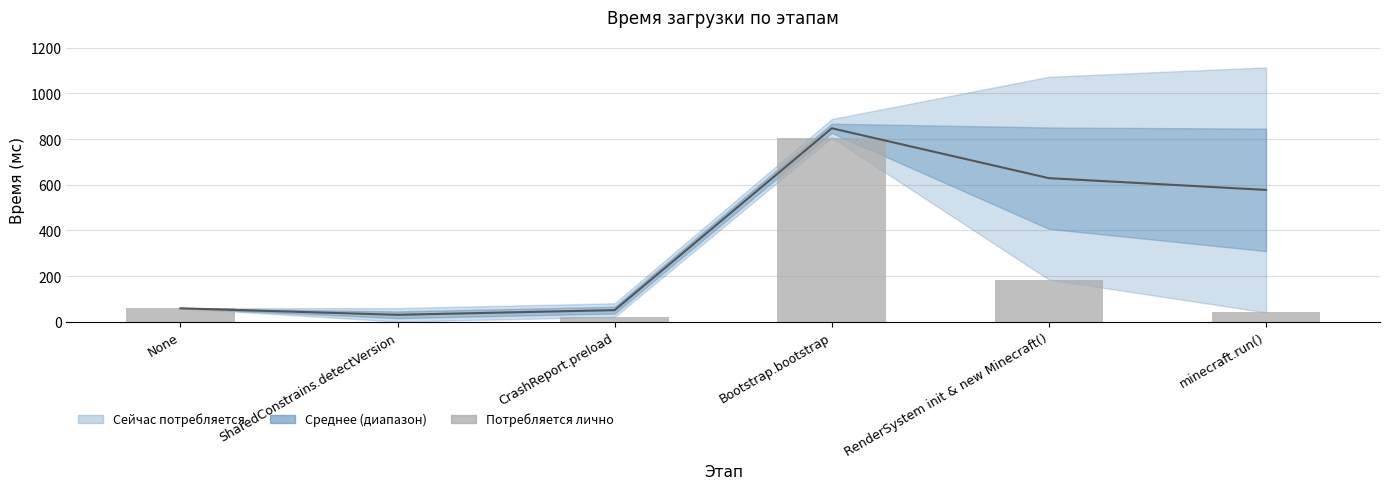

Does the chart contain any negative values?

No